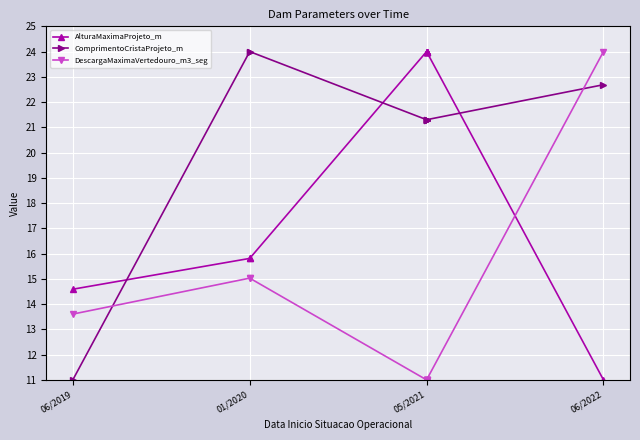

Is it true that DescargaMaximaVertedouro_m3_seg equals 16.3 at 06/2022?

False